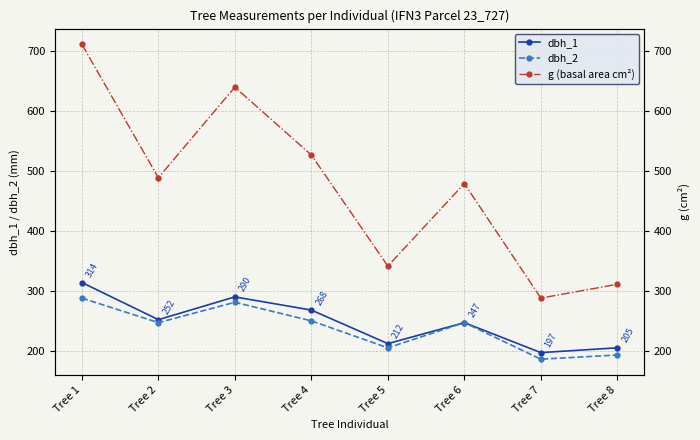

What is the difference between the maximum and minimum values in the dbh_1 series?

117.0